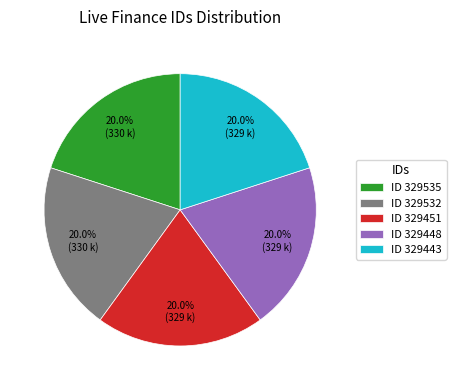

How many slices are in this pie chart?

5